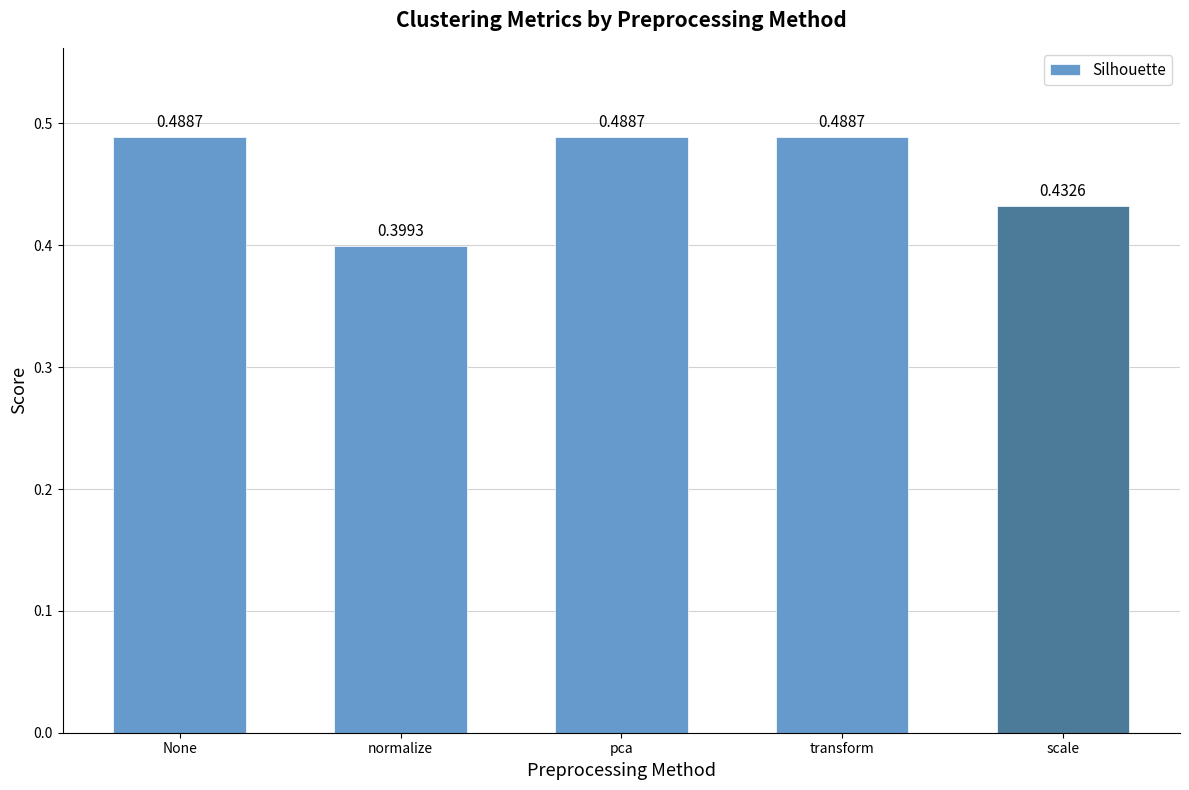

Where is the data nearest to the value 0?

normalize